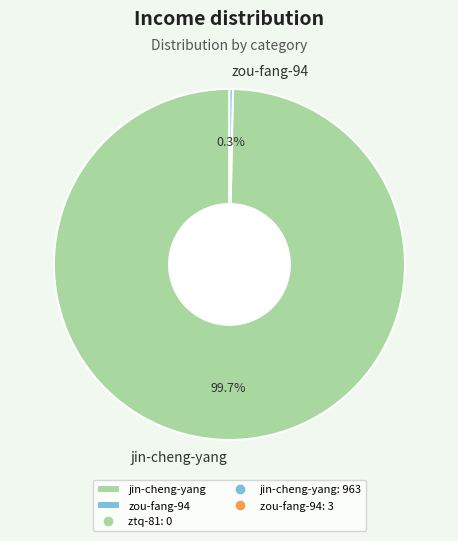

Is there any slice that represents more than half of the pie?

Yes